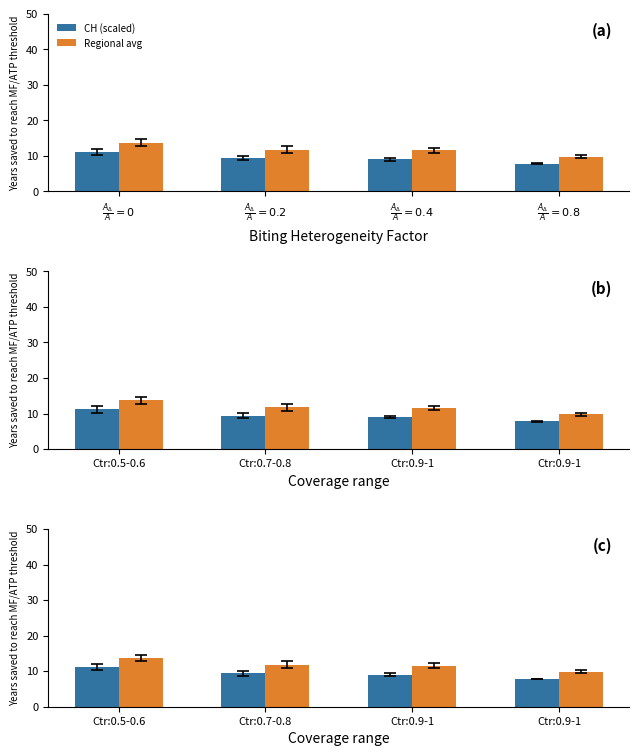

What is the difference between the maximum and minimum values in the CH (scaled) series?

3.3